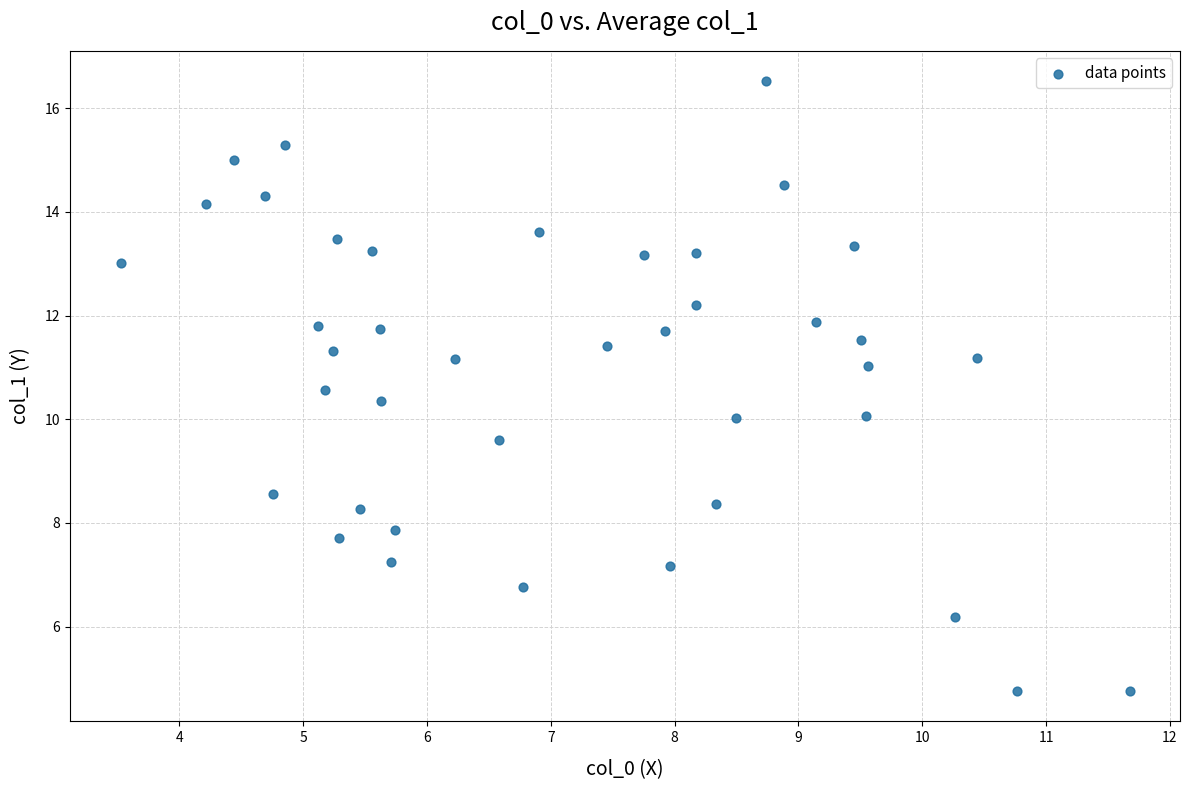

What is the range of Y values (max minus min)?

11.8